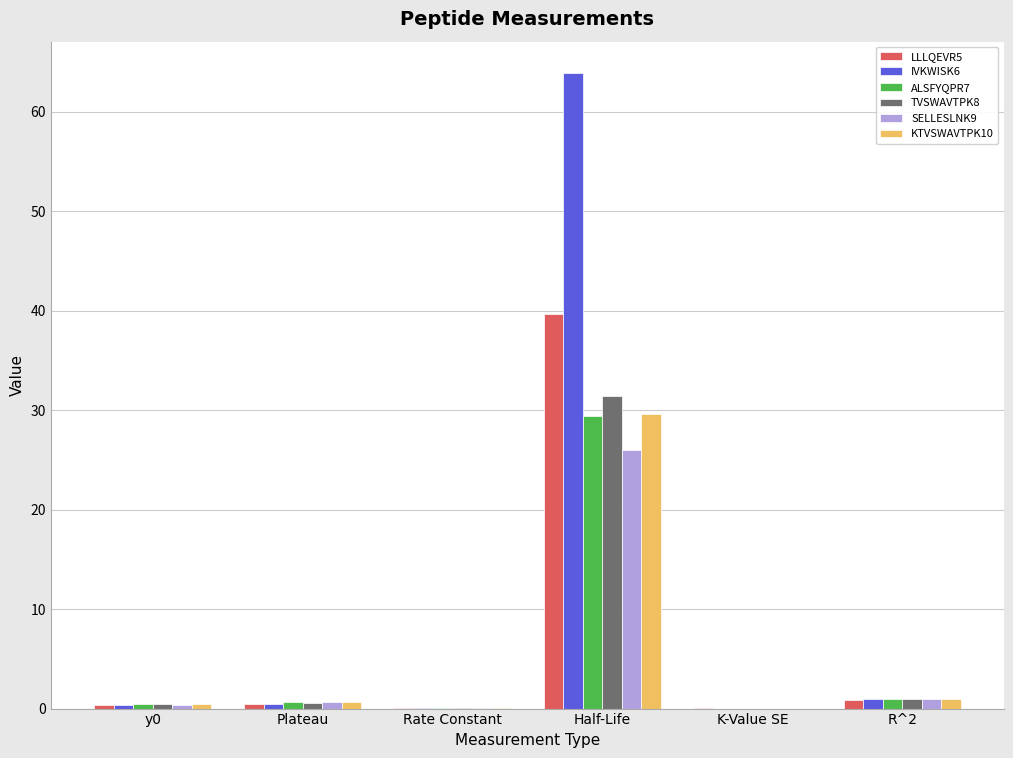

Are the bars horizontal?

No